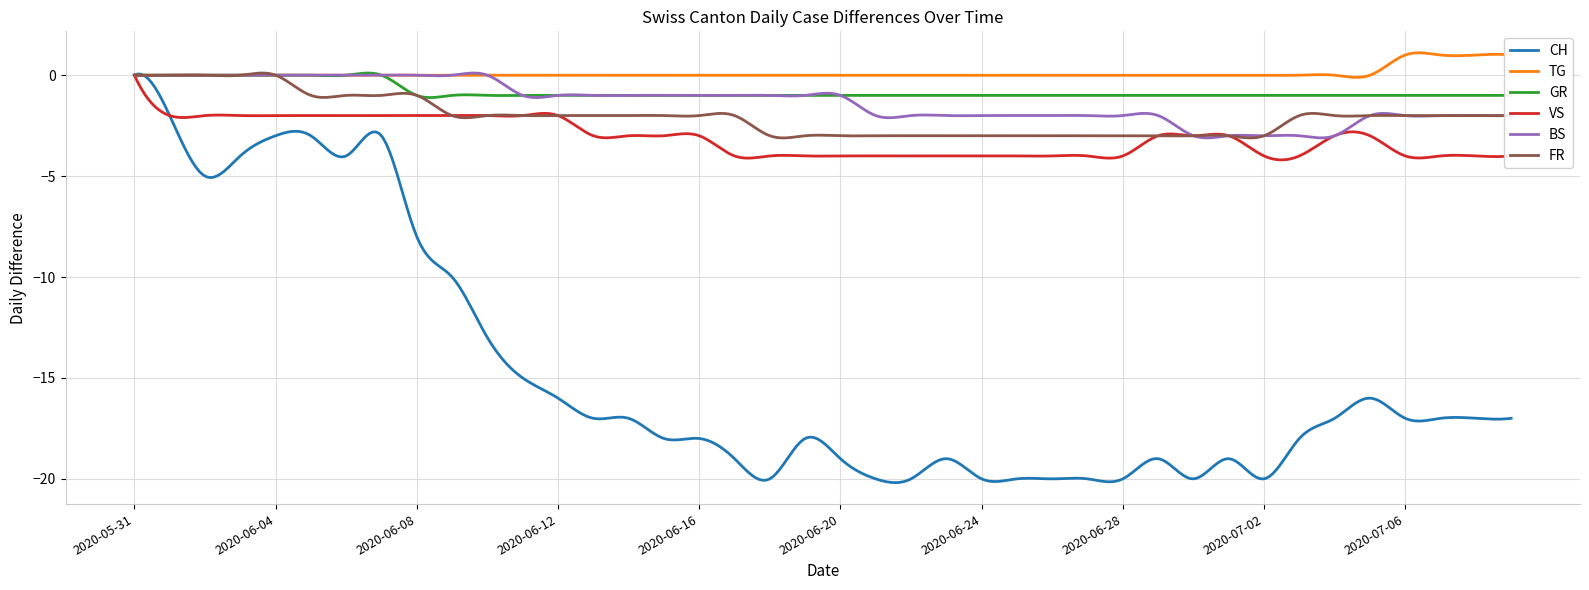

Which series has the largest range (max minus min)?

CH